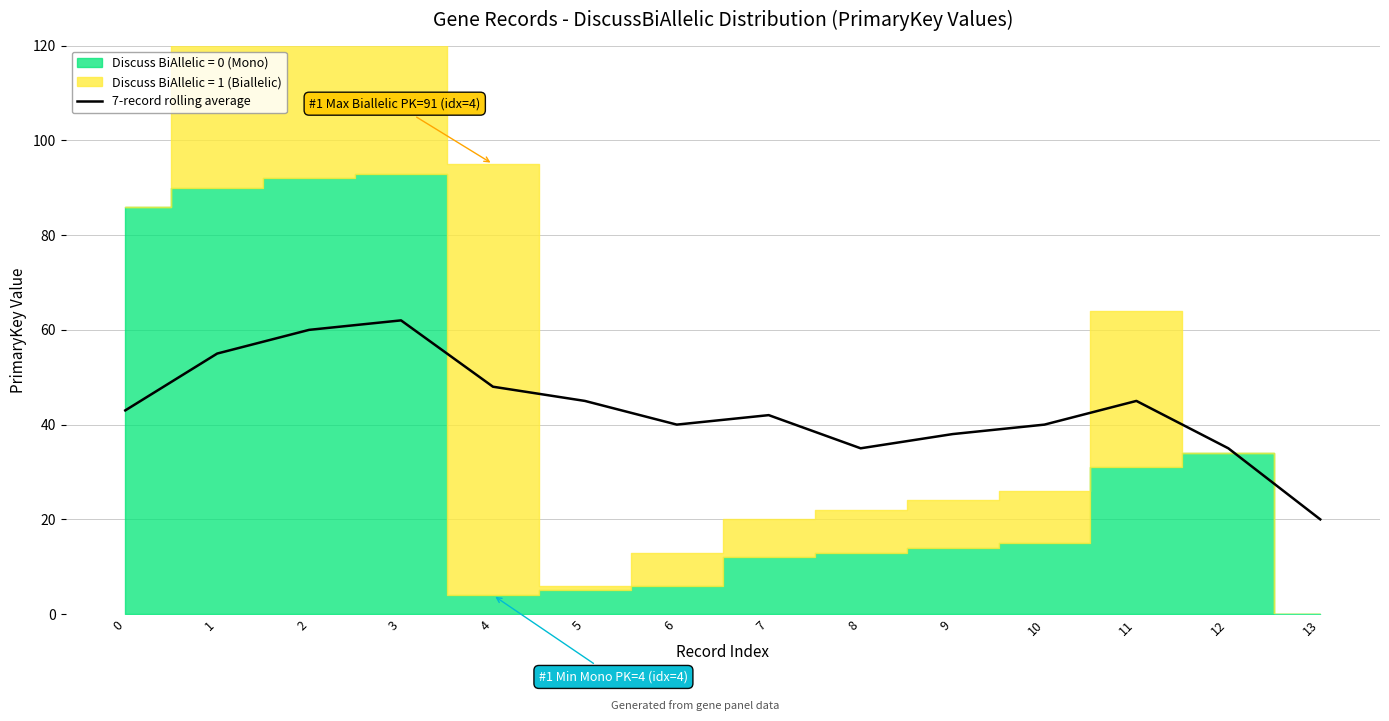

What is the maximum value for 7-record rolling average?

62